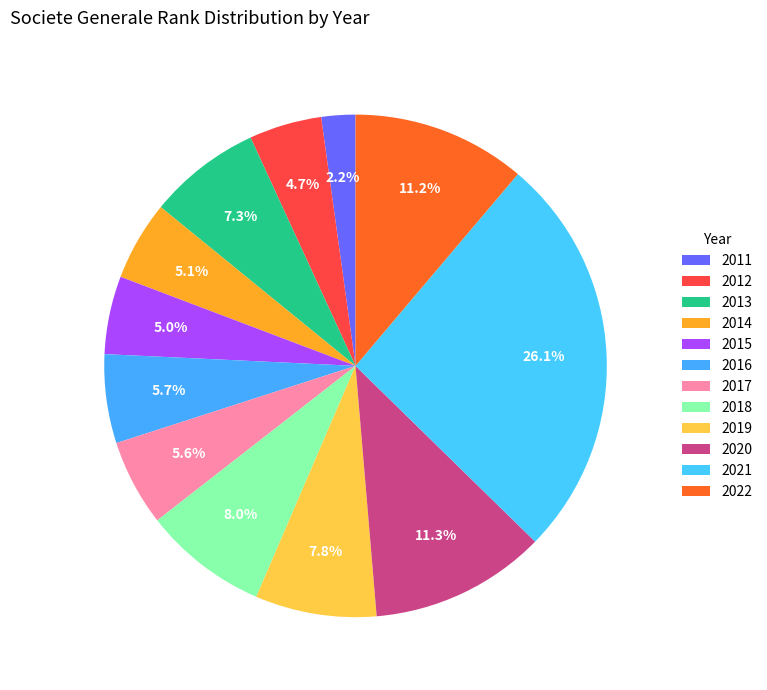

How many segments does this pie chart have?

12